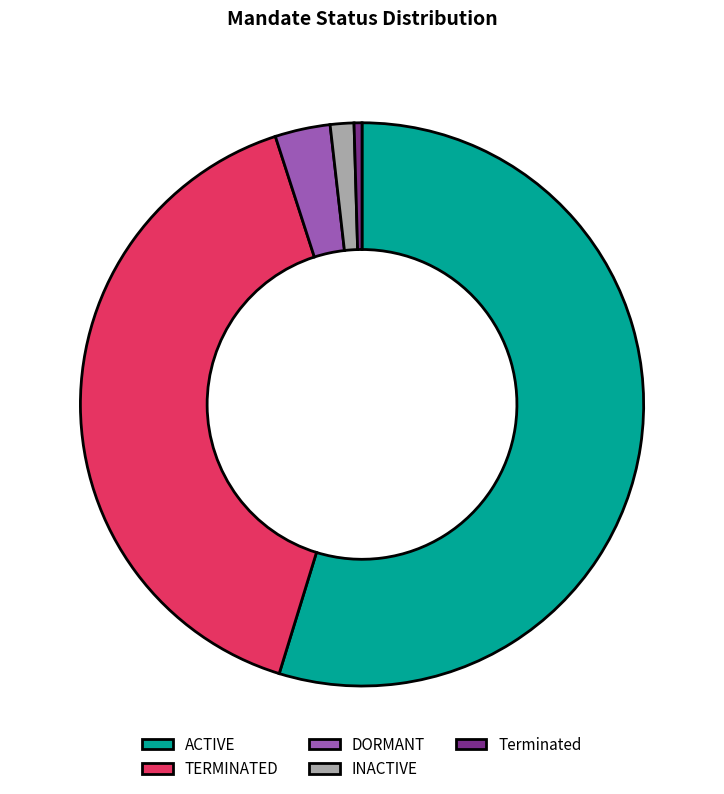

Which has a higher value, TERMINATED or Terminated?

TERMINATED